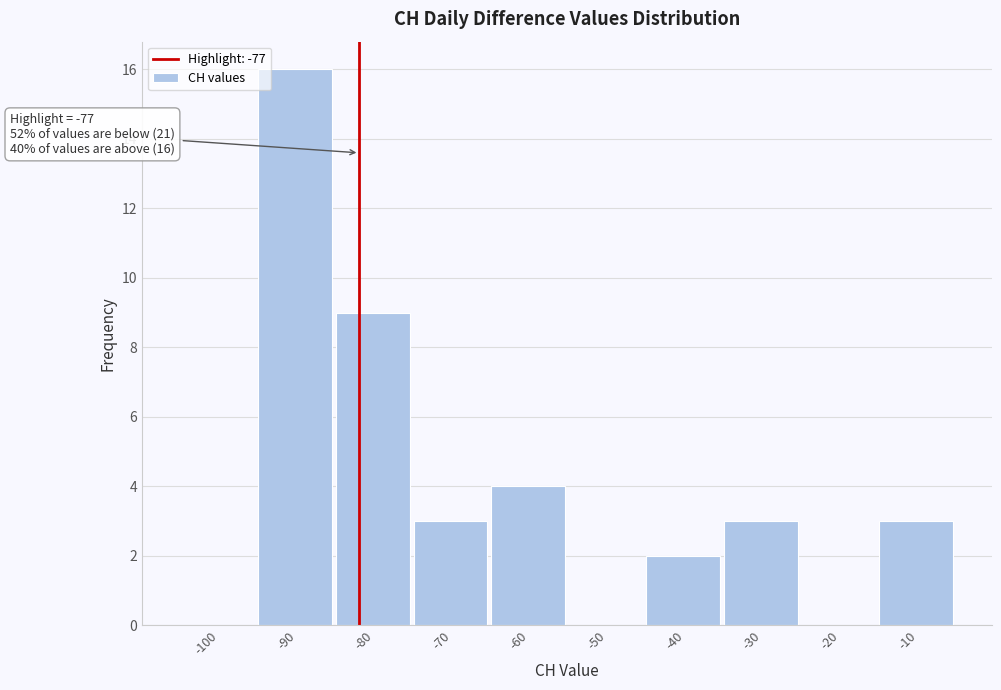

Reading left to right, extract all data points from this chart.

-100=0	-90=16	-80=9	-70=3	-60=4	-50=0	-40=2	-30=3	-20=0	-10=3